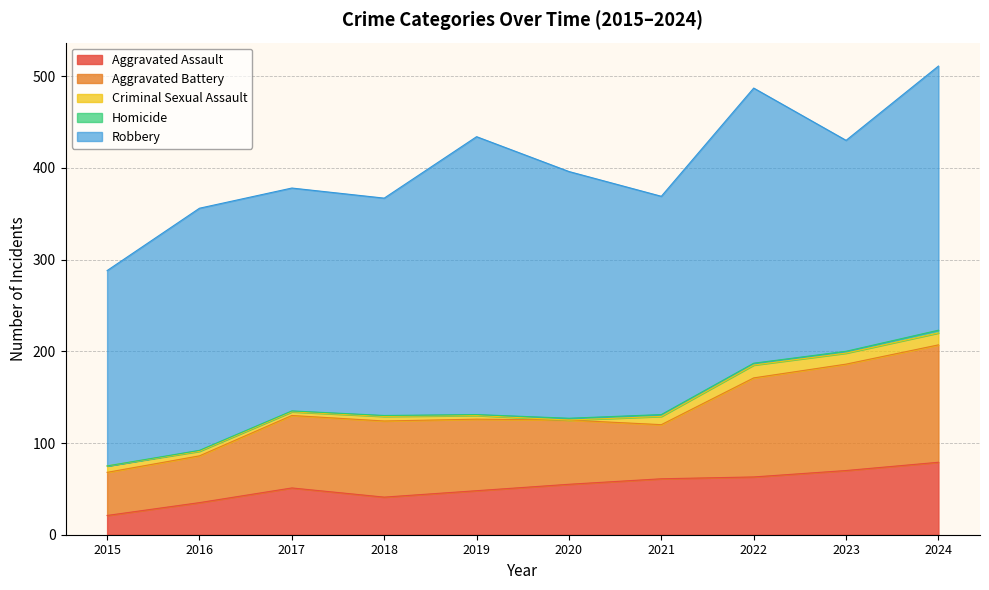

How many series are shown in this chart?

5